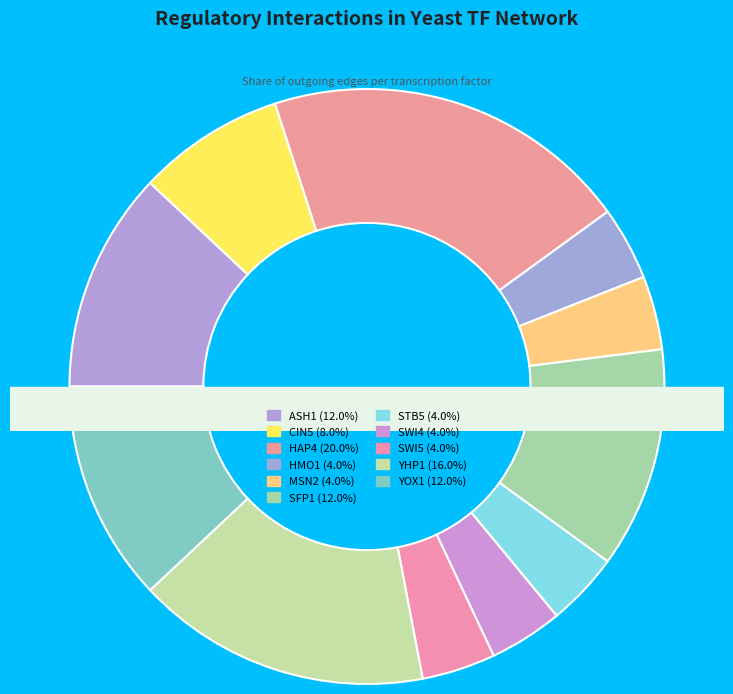

Which has a higher value, YOX1 or YHP1?

YHP1